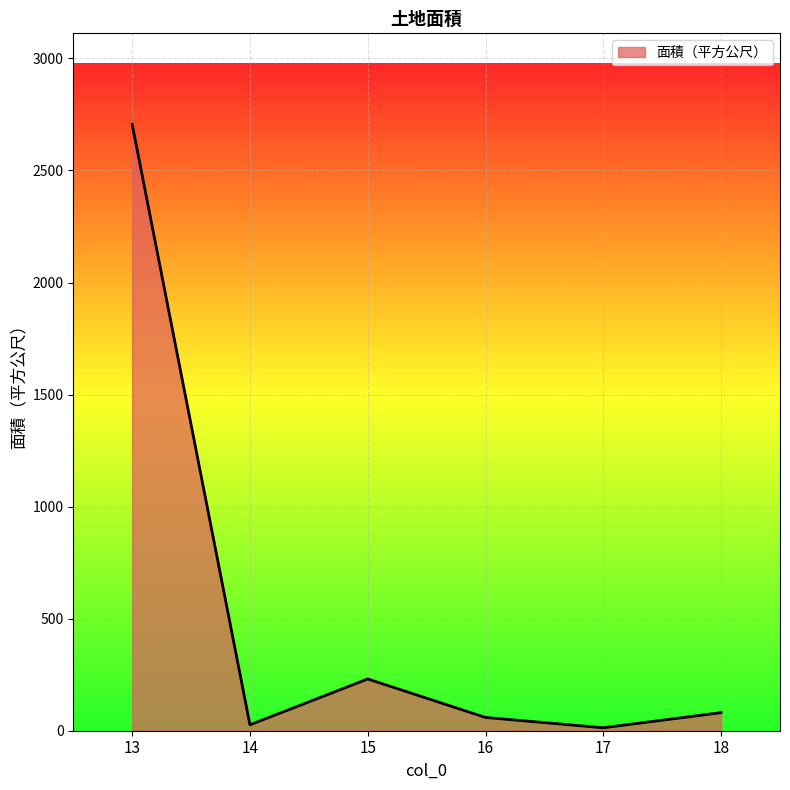

What is the greatest value displayed?

2706.0